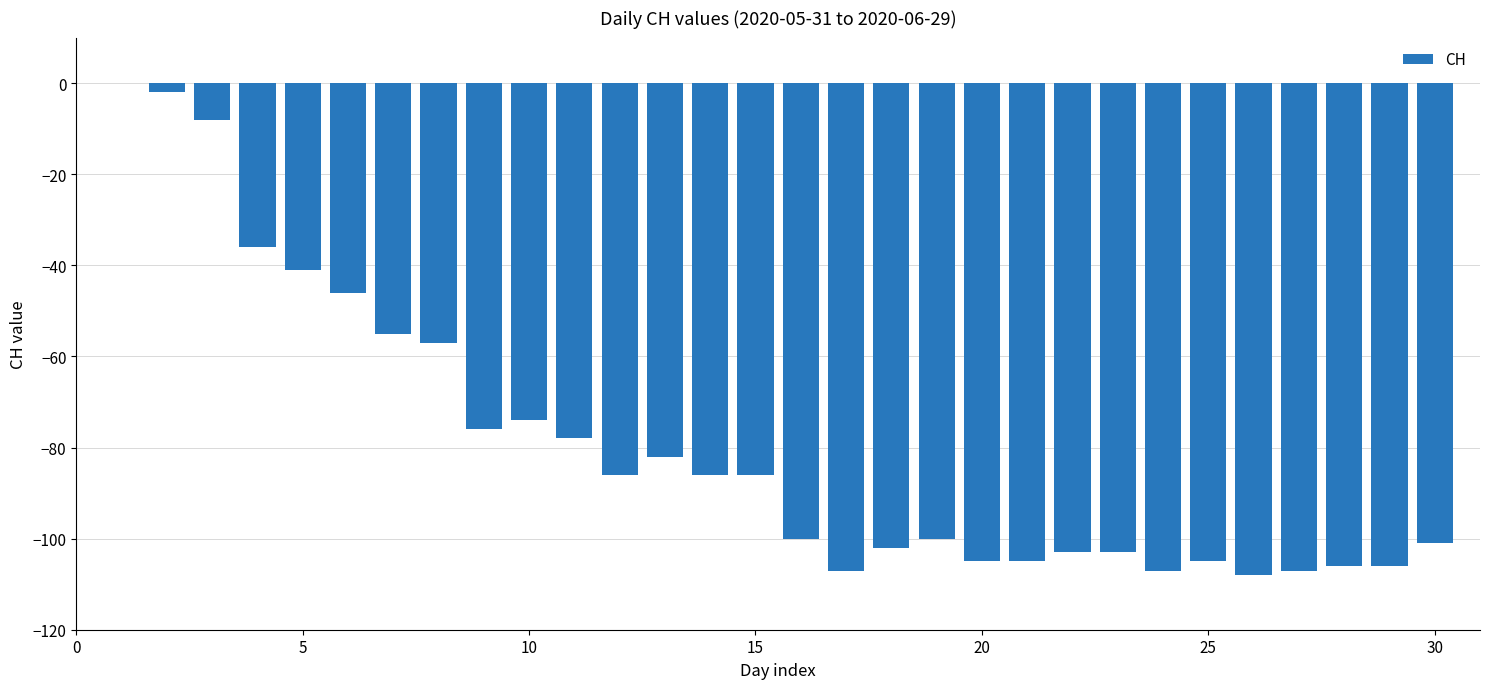

What is the sum of all values?

-2378